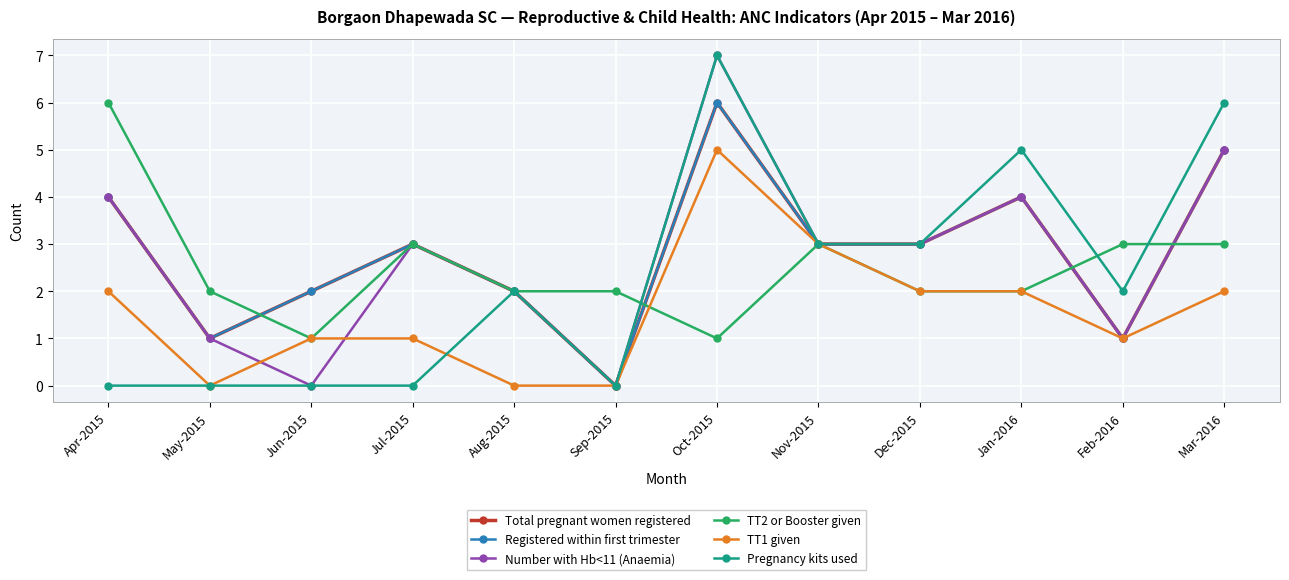

Does the chart display data point markers on the line(s)?

Yes